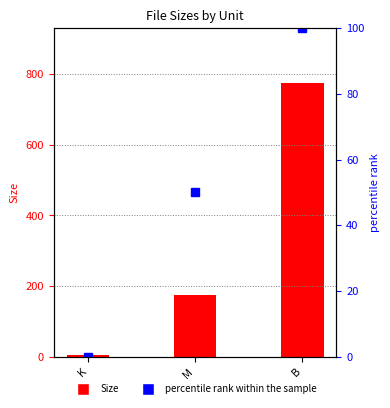

What is the minimum value for Size?

4.6